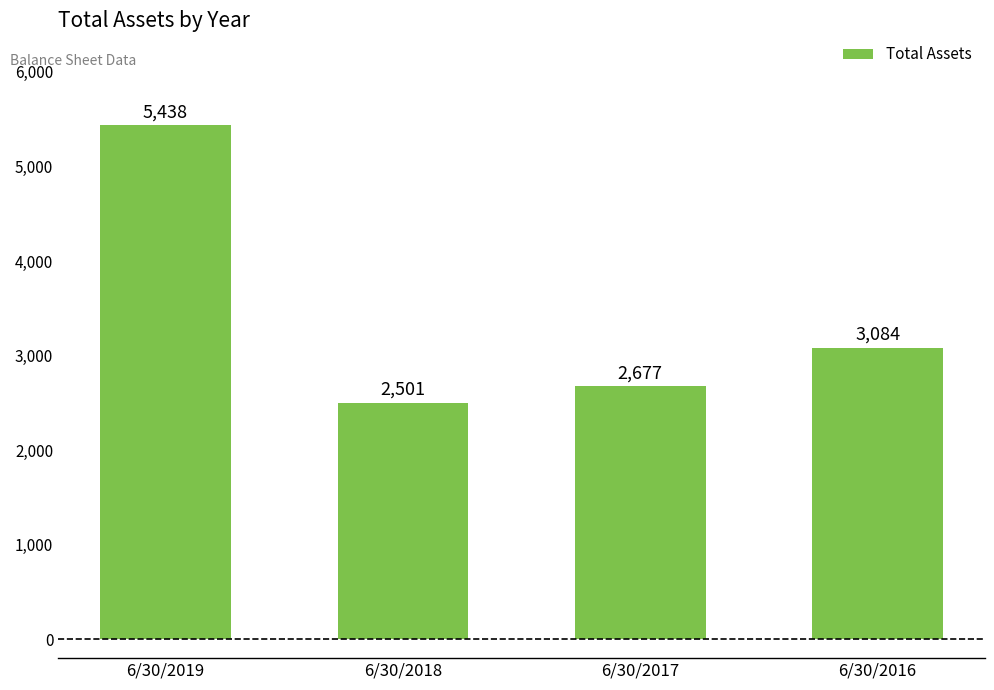

Are the bars grouped side by side (vs. stacked)?

No